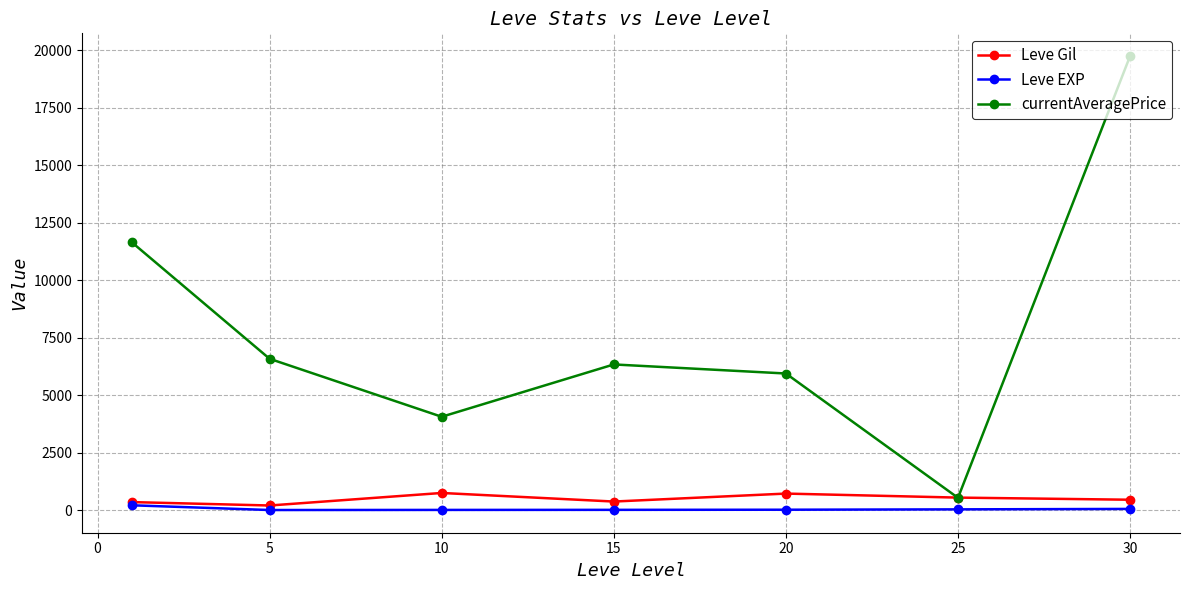

What are all the series names shown in the legend?

Leve Gil, Leve EXP, currentAveragePrice